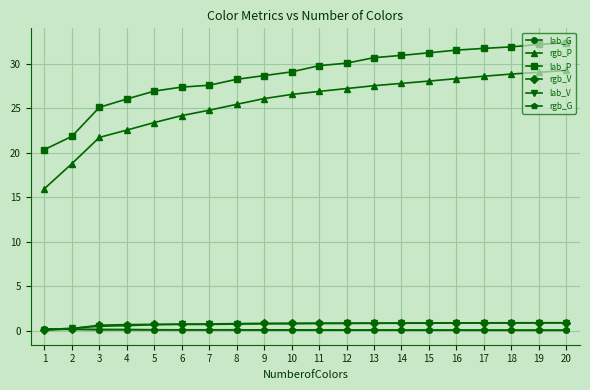

What is the minimum value for lab_P?

20.4